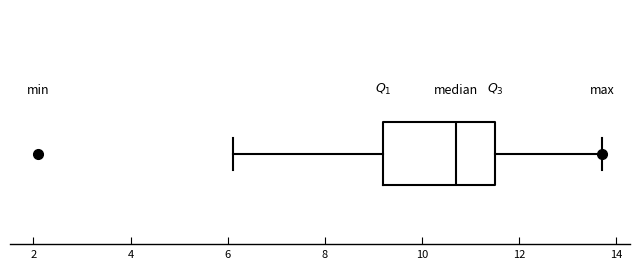

Read this box plot against the x-axis: the position of the median line, the range covered by the box, and the ends of both whiskers. The values are not printed on the chart, so give them approximately, as read against the axis.

median 10.8, box 9.2 to 11.6, whiskers 6.2 to 13.8